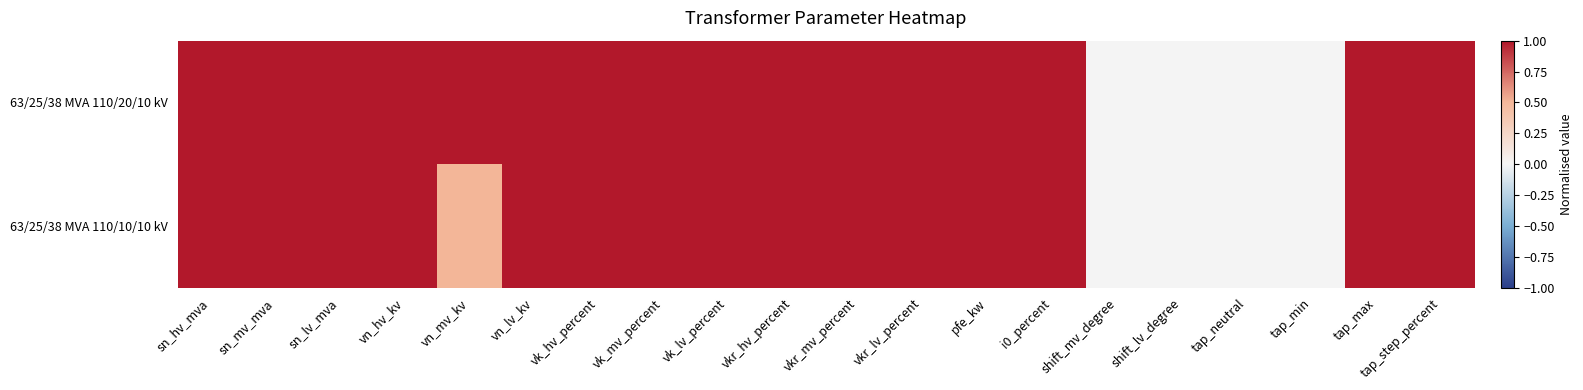

What is the total value across all series at vkr_mv_percent?

2.0